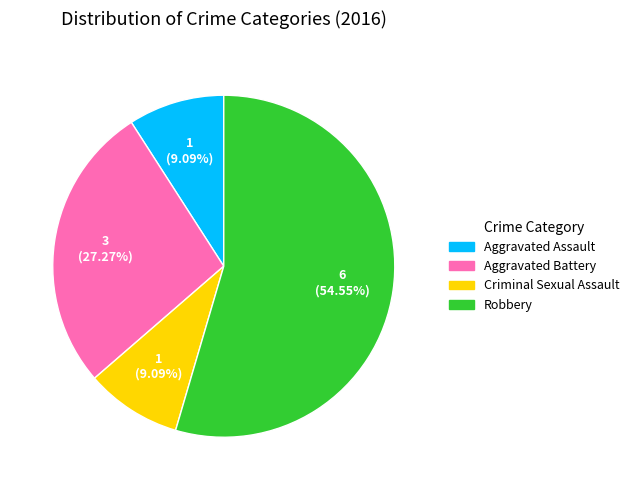

What is the largest slice in the pie chart?

Robbery